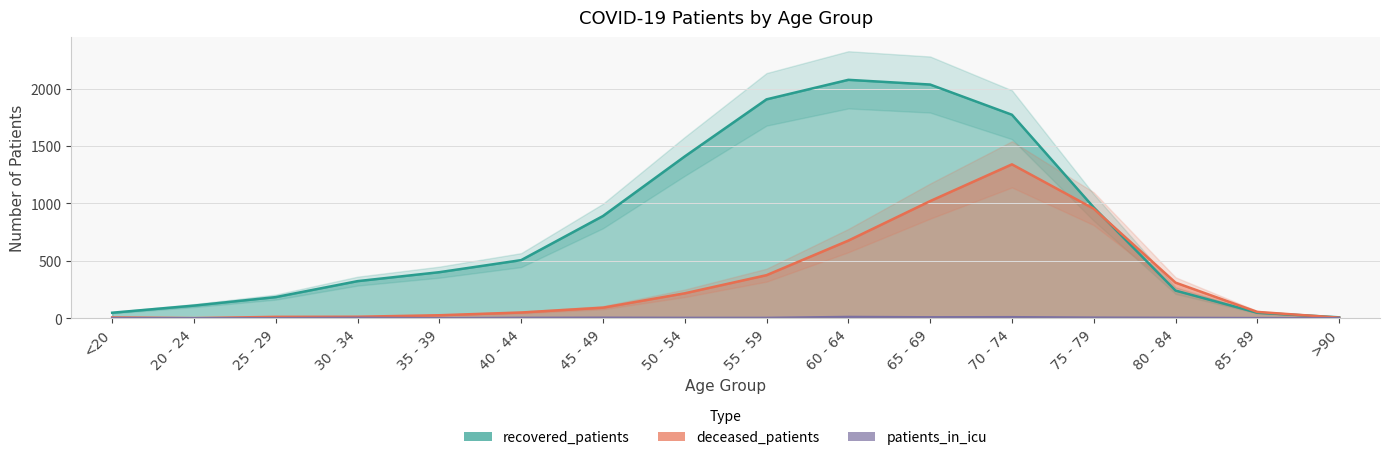

Reading right to left, list all the values displayed in this chart.

deceased_patients: 5	55	310	954	1340	1020	676	375	217	92	50	26	13	12	1	7
recovered_patients: 8	48	241	965	1772	2035	2076	1906	1409	890	506	401	323	184	110	48
patients_in_icu: 0	1	3	5	9	8	11	3	3	4	3	0	3	0	0	1